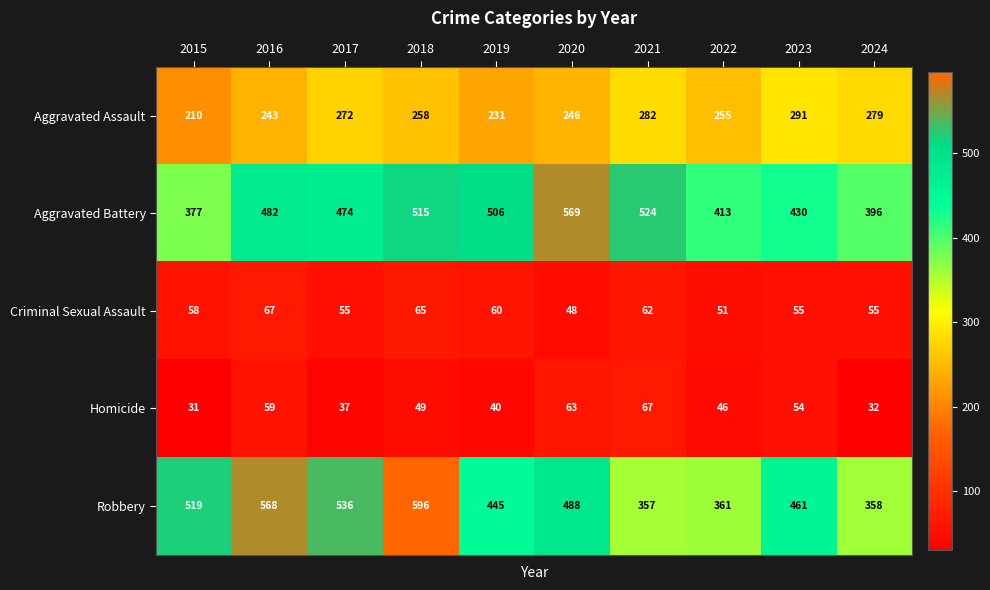

The Robbery series shows 519 at 2015. True or false?

True